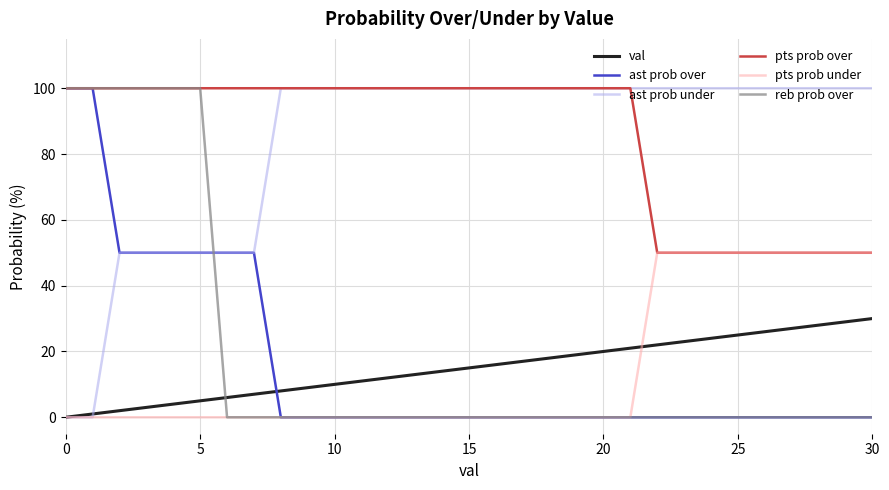

What is the greatest value displayed?

100